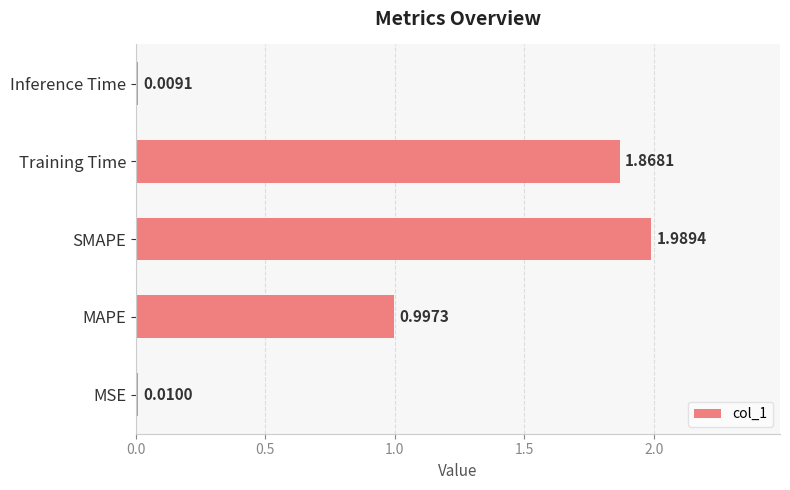

Which has a higher value, MSE or SMAPE?

SMAPE